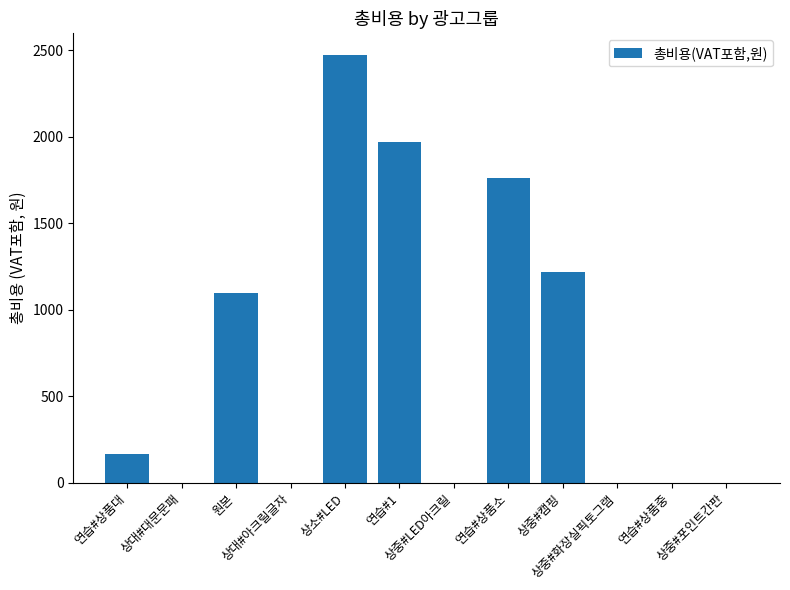

How many data points does each series have?

12